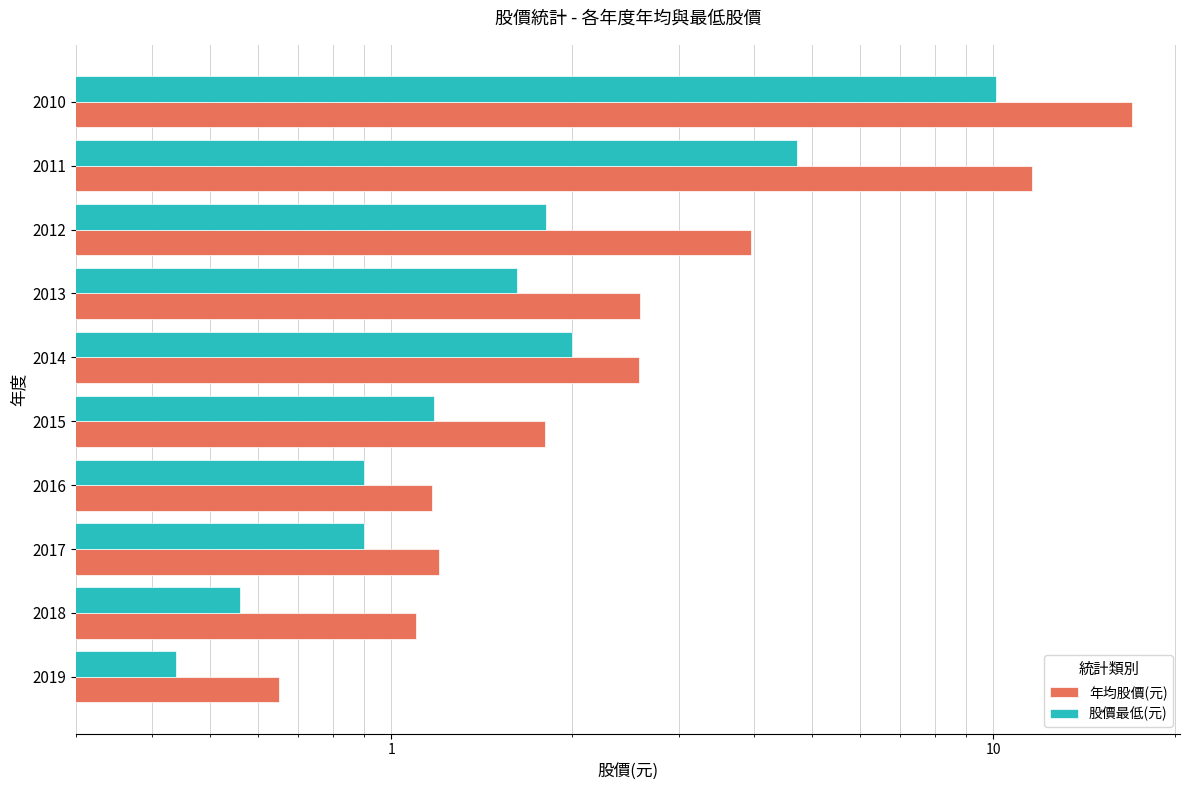

What is the value of the 年均股價(元) bar at the 2nd from the left?

1.1